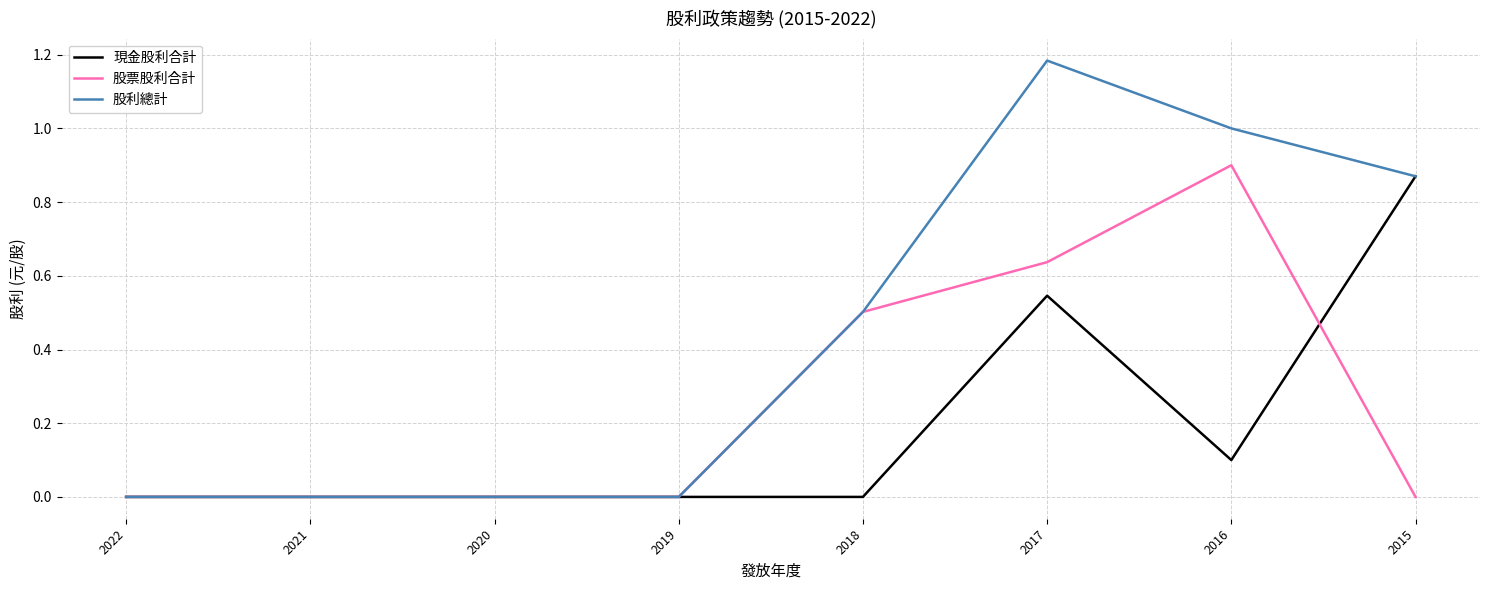

How many lines are shown in the chart?

3